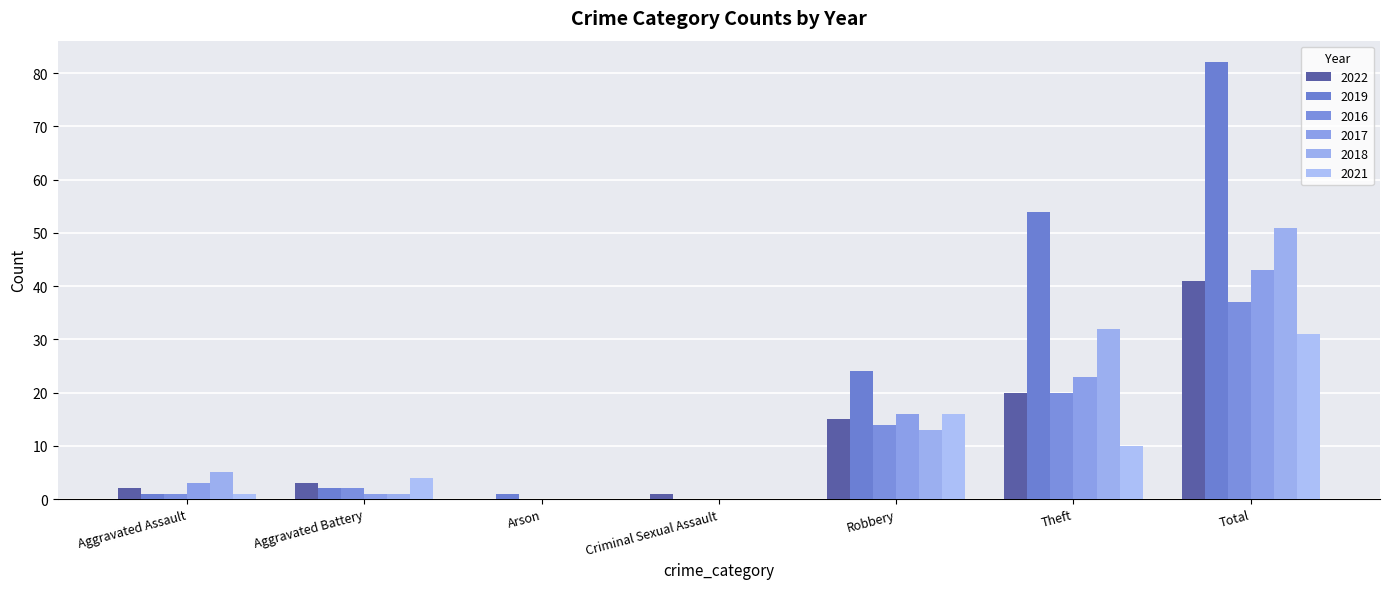

Reading left to right, extract all data points from this chart.

2022: Aggravated Assault=2	Aggravated Battery=3	Arson=0	Criminal Sexual Assault=1	Robbery=15	Theft=20	Total=41
2019: Aggravated Assault=1	Aggravated Battery=2	Arson=1	Criminal Sexual Assault=0	Robbery=24	Theft=54	Total=82
2016: Aggravated Assault=1	Aggravated Battery=2	Arson=0	Criminal Sexual Assault=0	Robbery=14	Theft=20	Total=37
2017: Aggravated Assault=3	Aggravated Battery=1	Arson=0	Criminal Sexual Assault=0	Robbery=16	Theft=23	Total=43
2018: Aggravated Assault=5	Aggravated Battery=1	Arson=0	Criminal Sexual Assault=0	Robbery=13	Theft=32	Total=51
2021: Aggravated Assault=1	Aggravated Battery=4	Arson=0	Criminal Sexual Assault=0	Robbery=16	Theft=10	Total=31